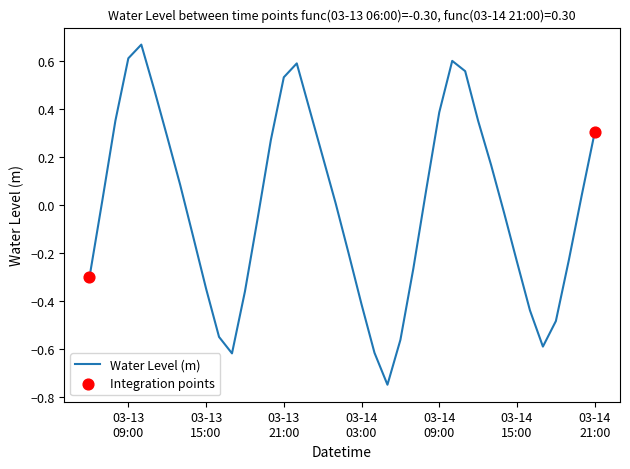

What is the difference between the maximum and minimum values?

1.4